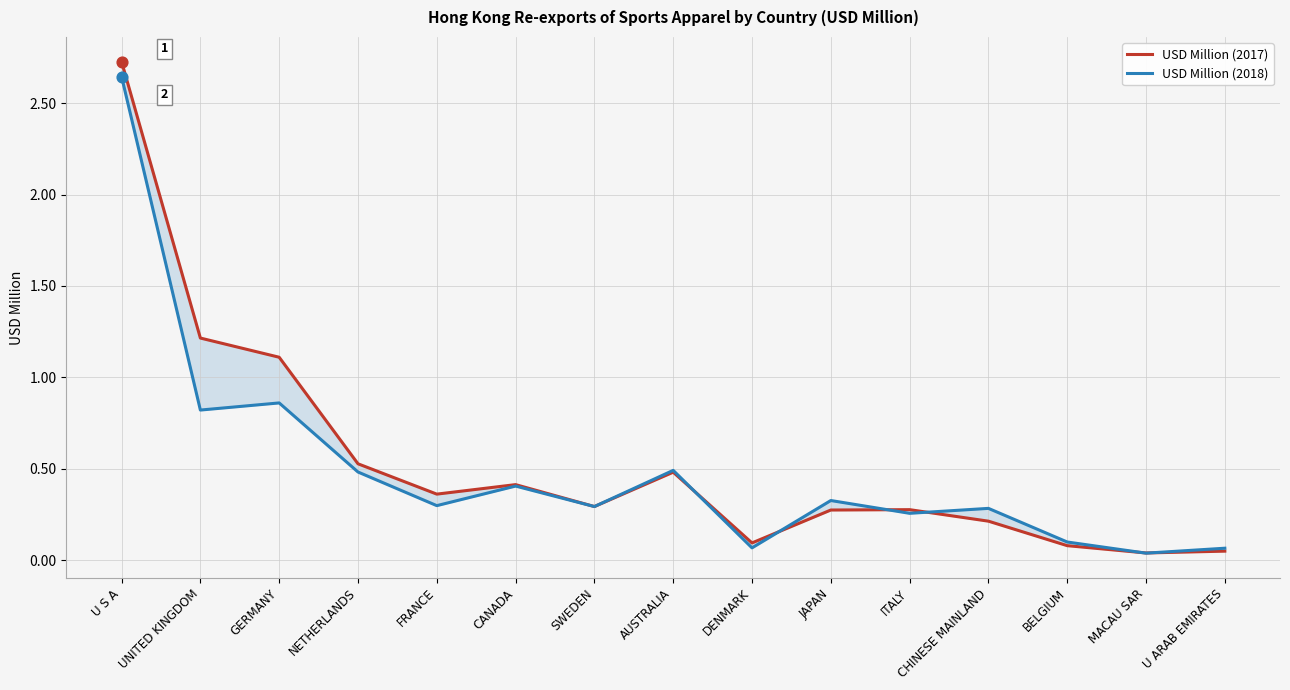

Is the value of USD Million (2017) at CHINESE MAINLAND greater than the value of USD Million (2018) at CHINESE MAINLAND?

No